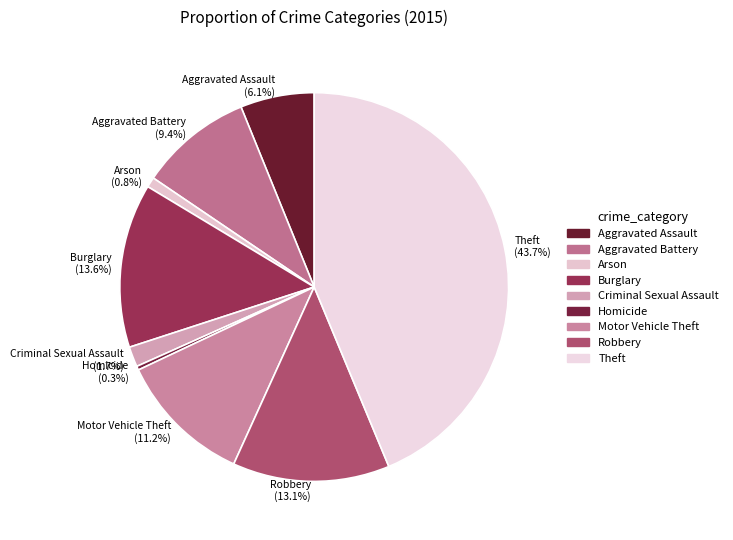

To the nearest percent, what percentage of the pie is Burglary?

14%